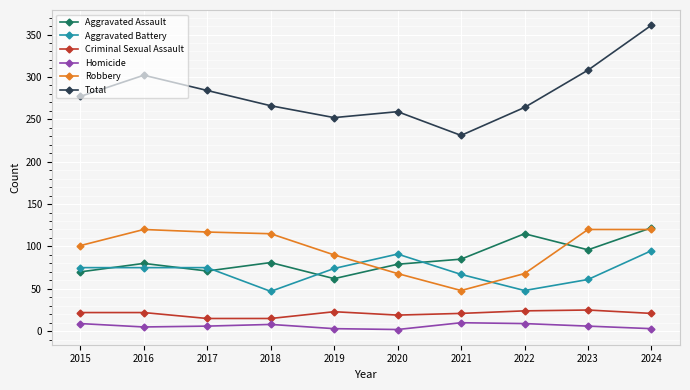

At which category does Total reach its first local peak?

2016